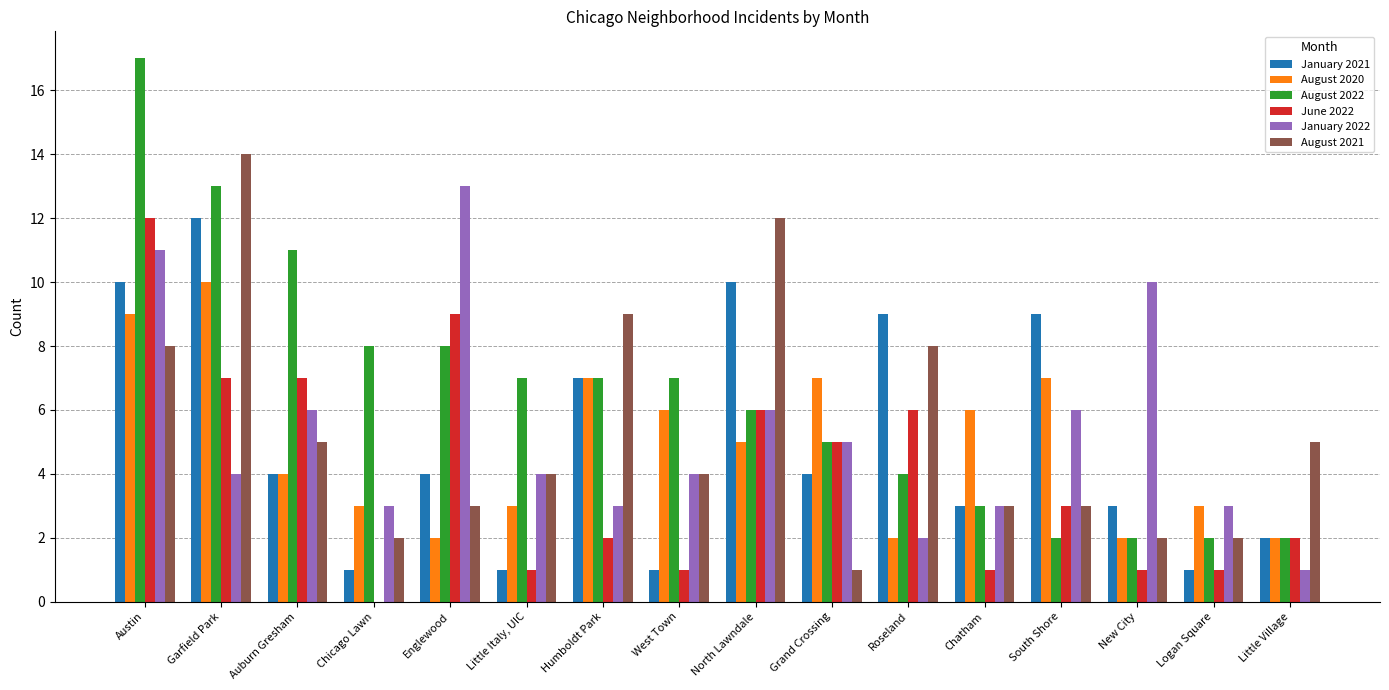

The value of August 2020 at Roseland is 2. True or false?

True